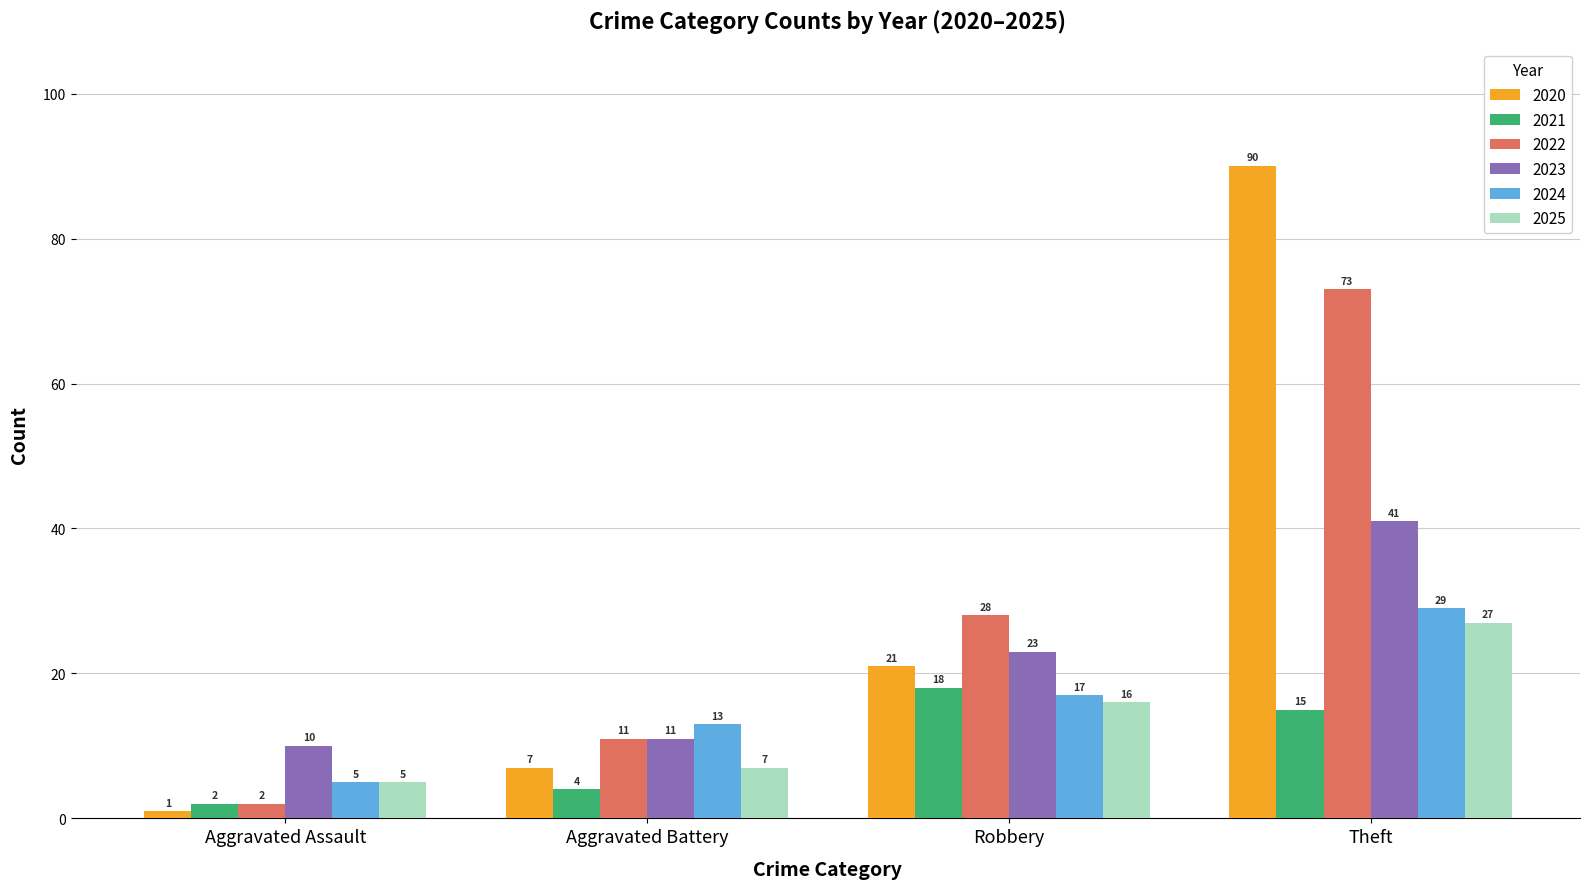

Is the value of 2021 at Aggravated Battery greater than the value of 2023 at Robbery?

No